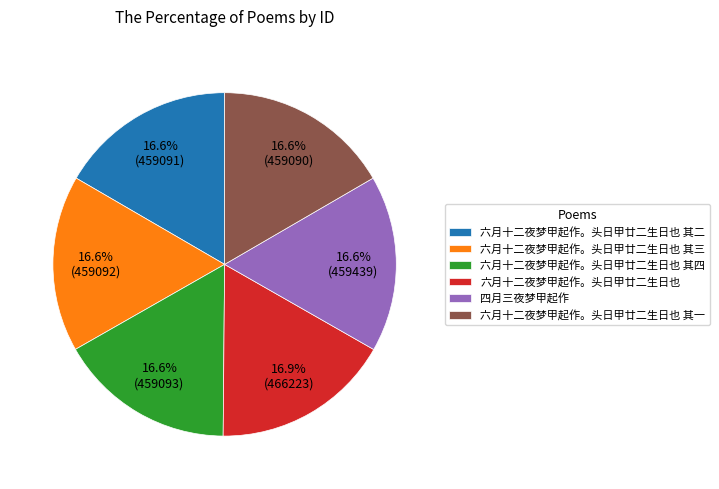

Does 六月十二夜梦甲起作。头日甲廿二生日也 represent more than half of the total?

No